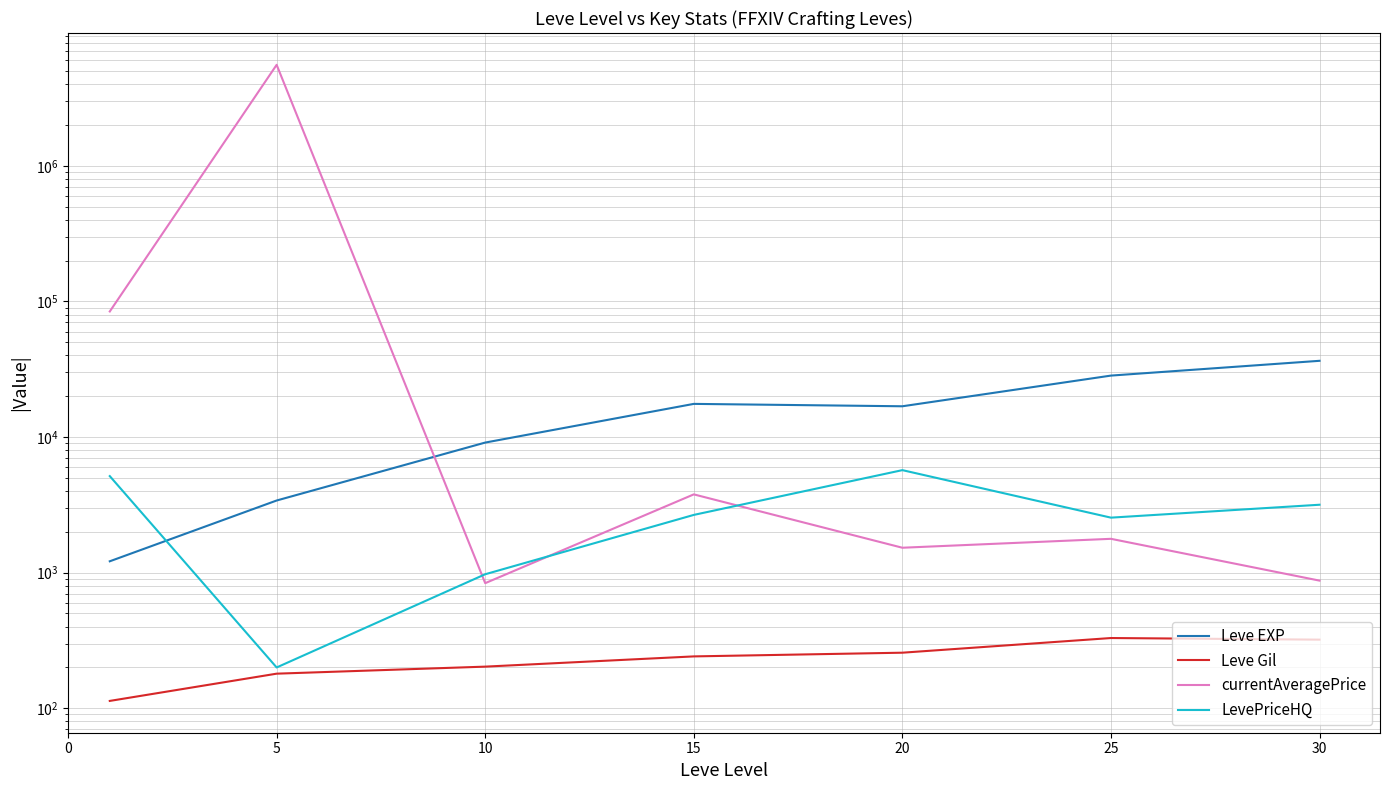

Does the chart display data point markers on the line(s)?

No